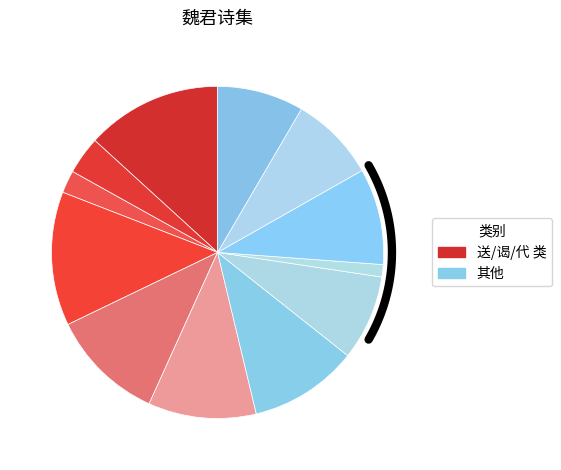

The 赠魏君润庵 slice represents 2% of the pie. True or false?

False